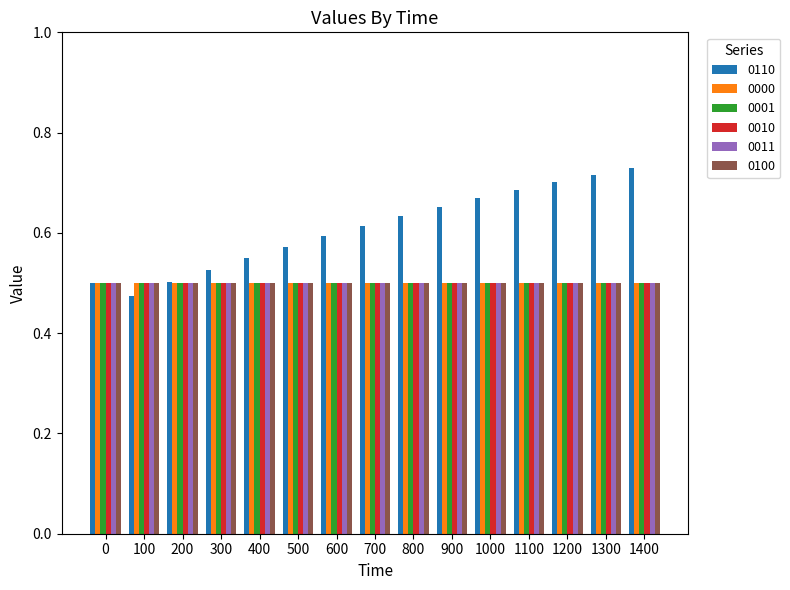

What is the sum of all 0010 values?

7.5